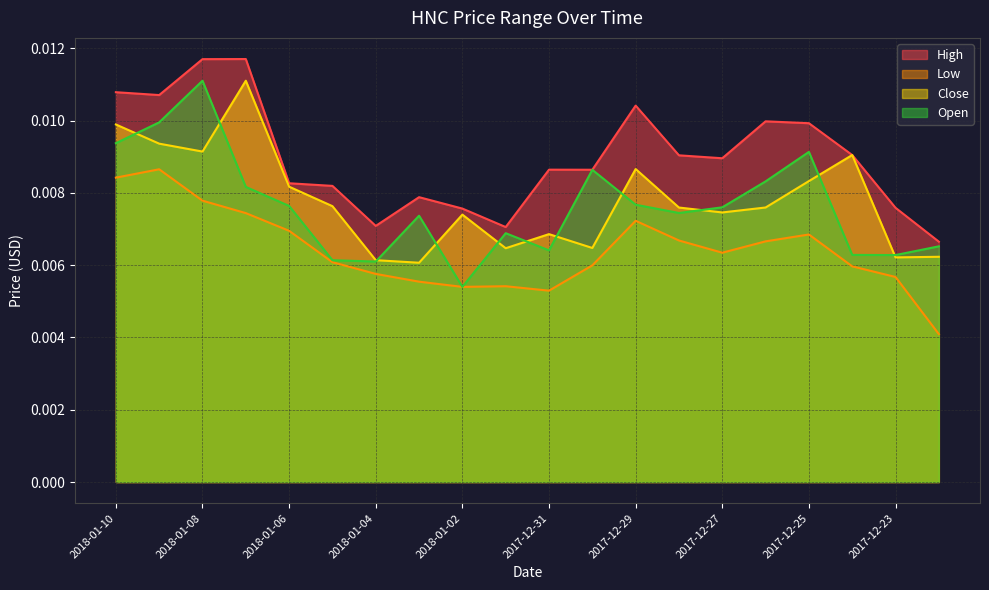

In High, how many points are higher than both neighbors (excluding endpoints)?

5